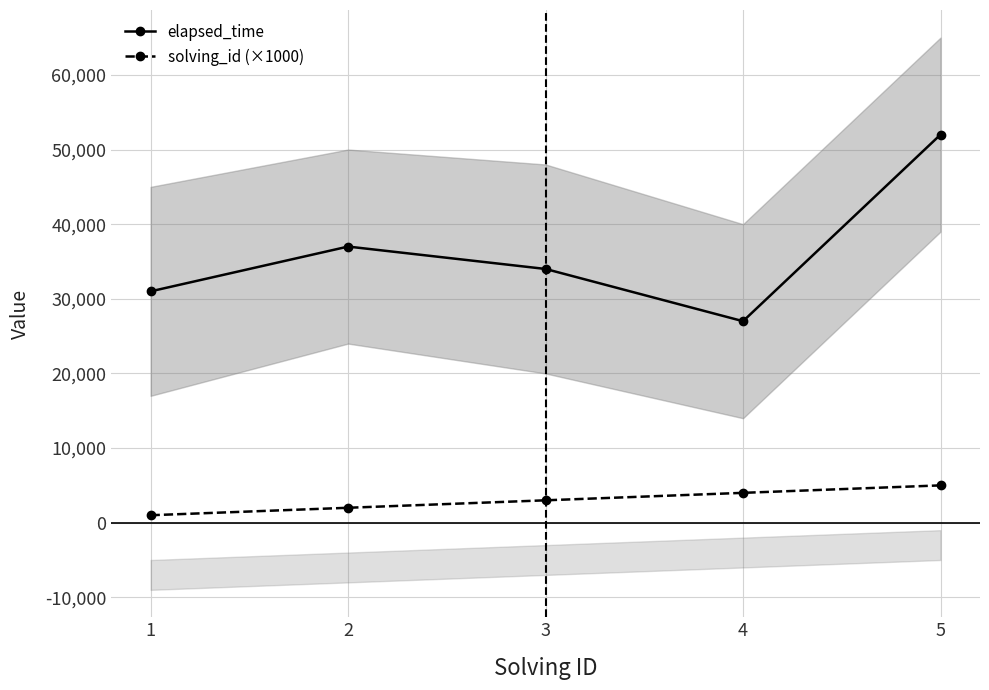

Rank the series by their average value, from highest to lowest.

elapsed_time, solving_id (×1000)